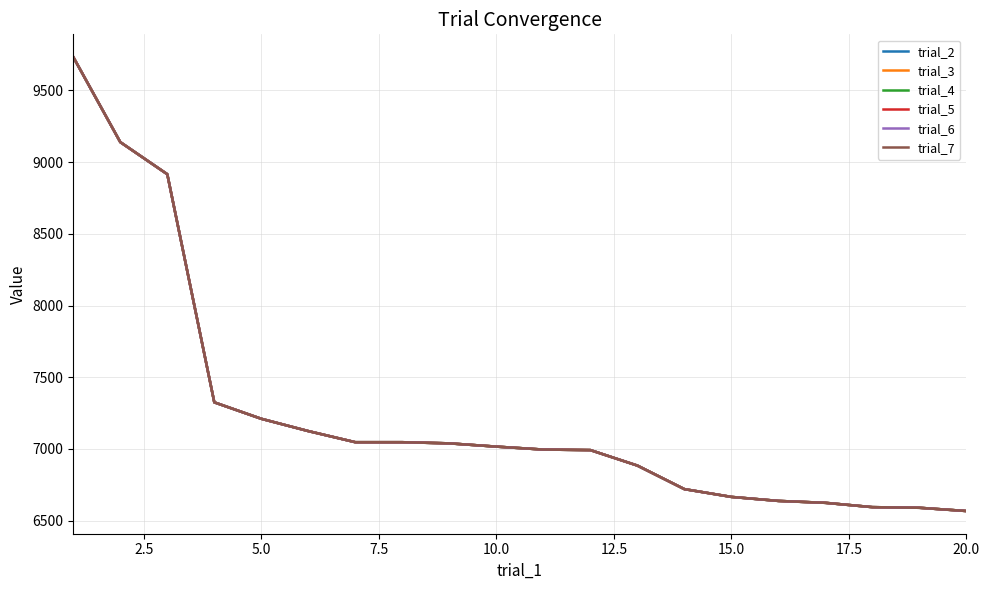

Does the chart have visible grid lines?

Yes